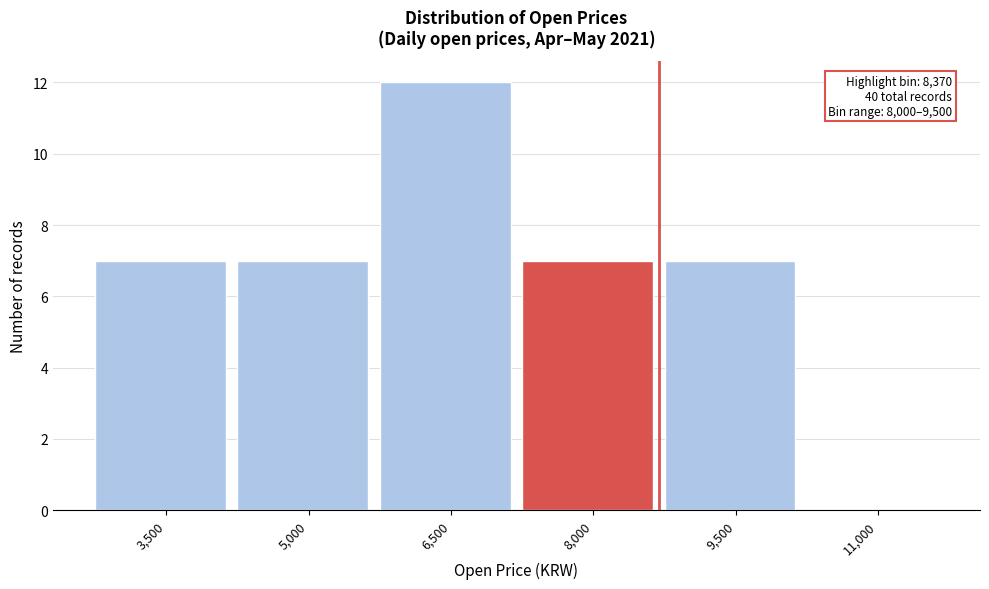

Reading right to left, what are all the values shown in this chart?

11,000=0	9,500=7	8,000=7	6,500=12	5,000=7	3,500=7